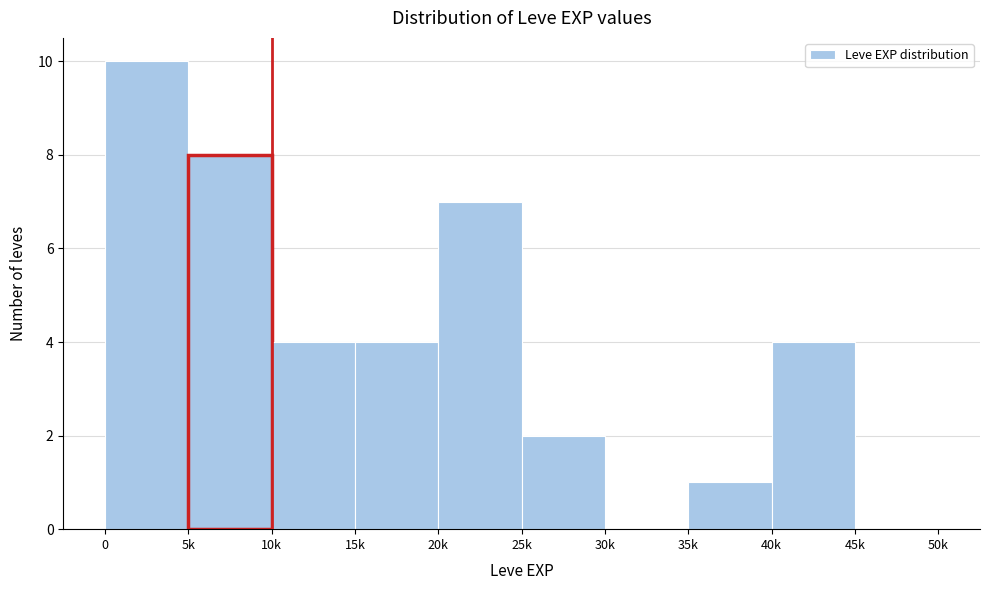

Reading left to right, what are all the values shown in this chart?

0=10	5k=8	10k=4	15k=4	20k=7	25k=2	30k=0	35k=1	40k=4	45k=0